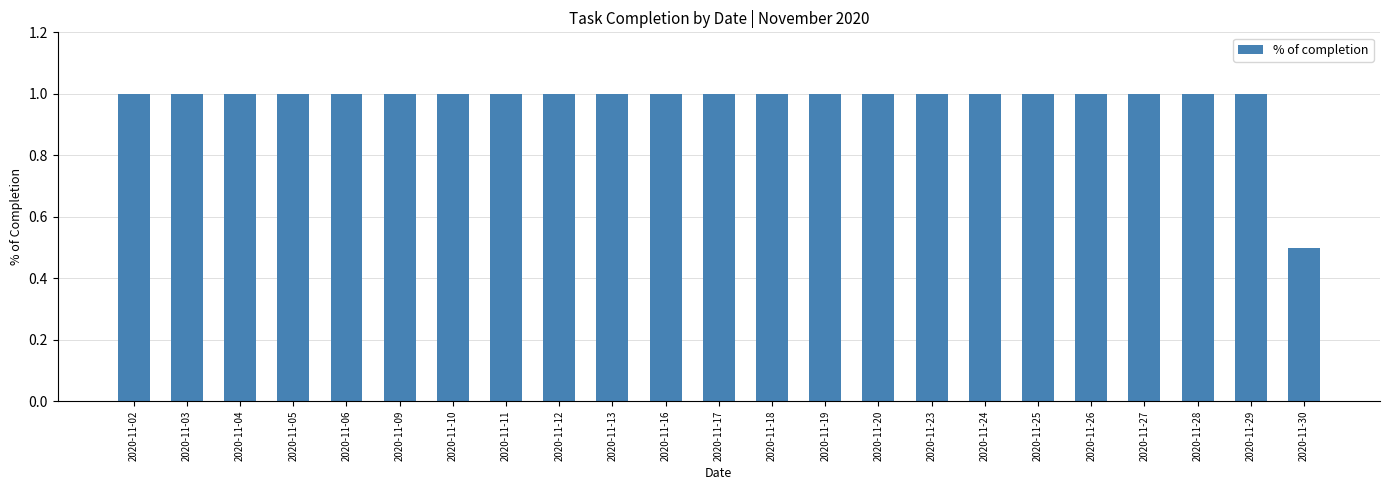

Where is the data nearest to the value 0?

2020-11-30